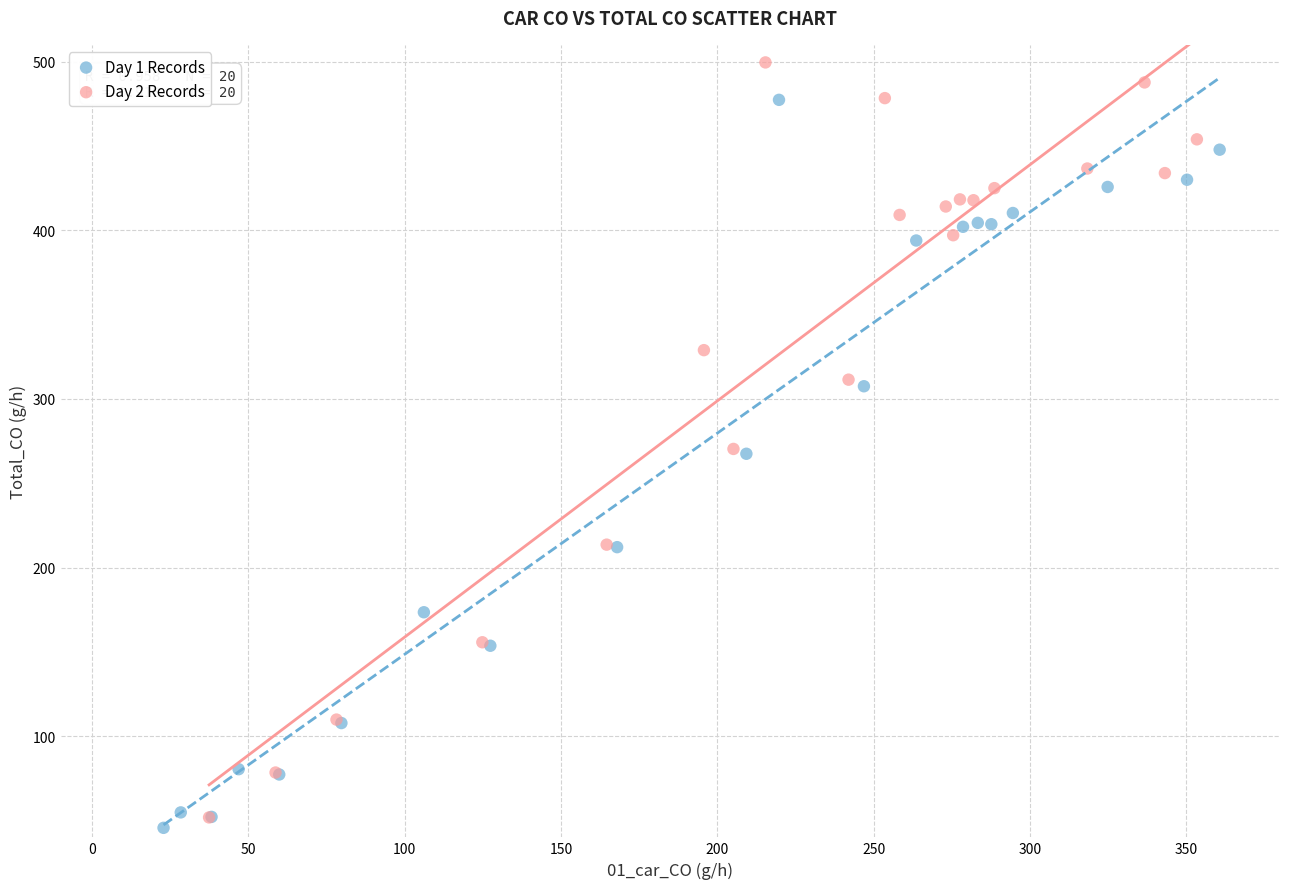

Which series reaches the maximum Y coordinate?

Day 2 Records